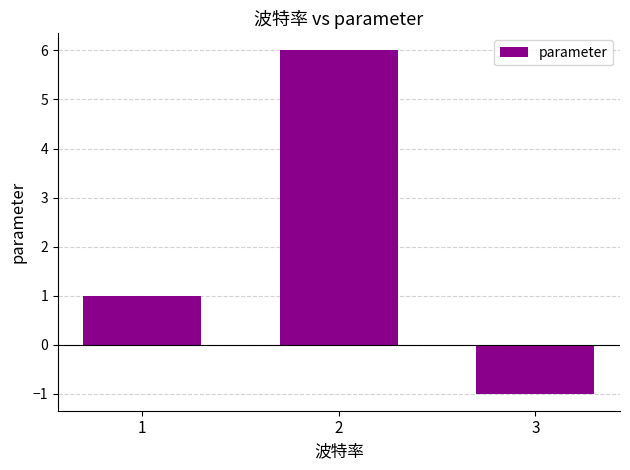

Rank the categories by value from highest to lowest.

2, 1, 3